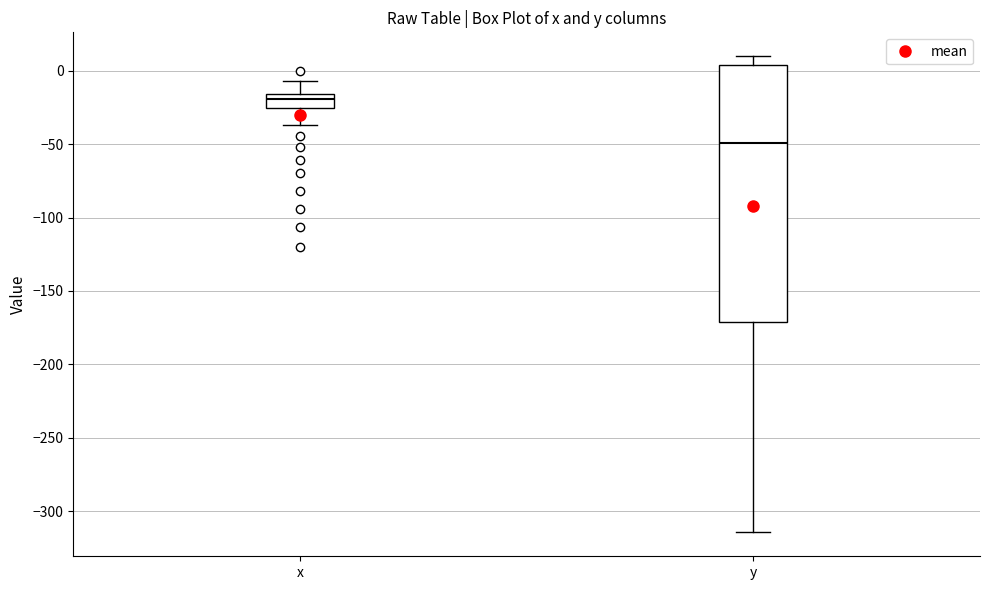

Which box's median line is the highest?

x